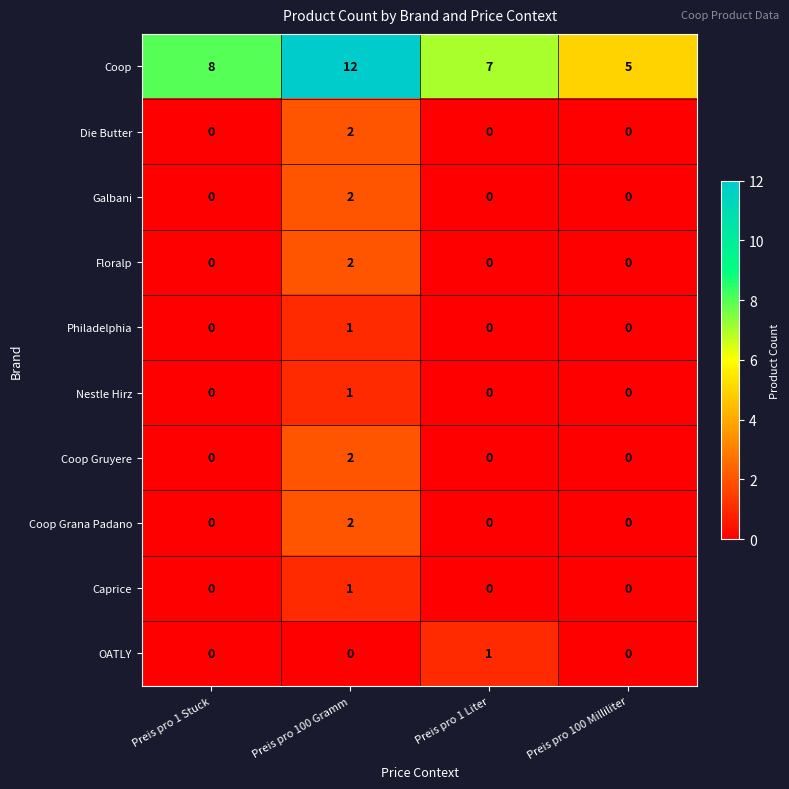

Is the value of Floralp at Preis pro 100 Gramm greater than the value of Caprice at Preis pro 100 Milliliter?

Yes